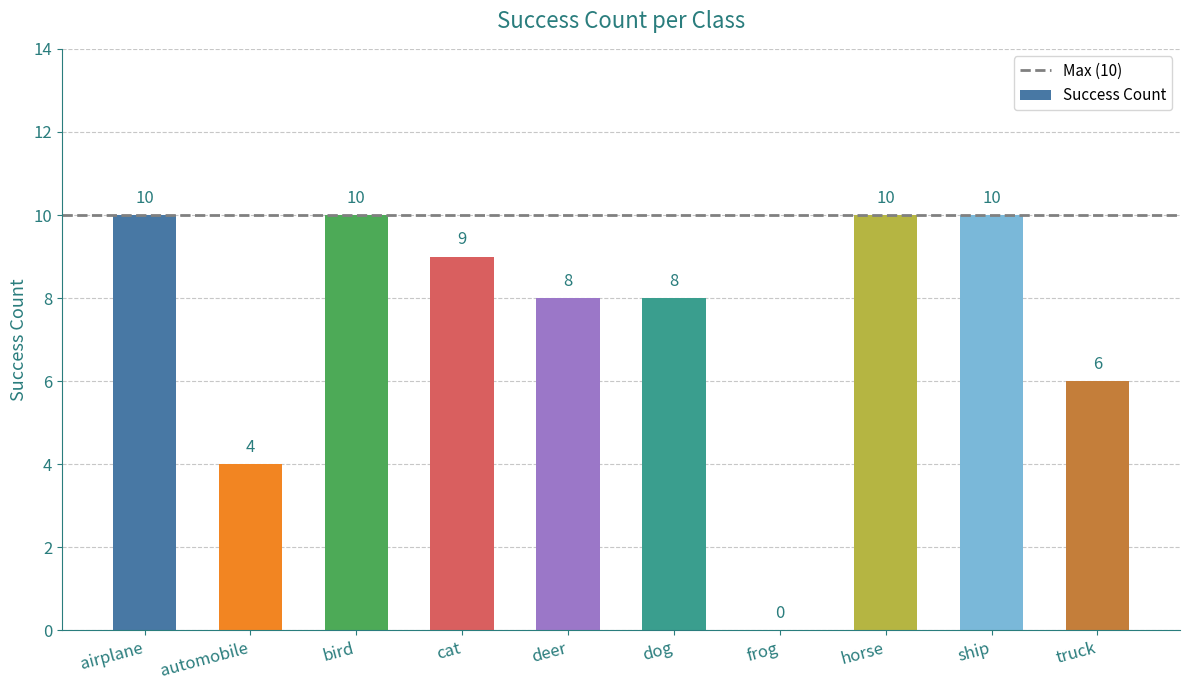

What is the sum of the values at ship and deer?

18